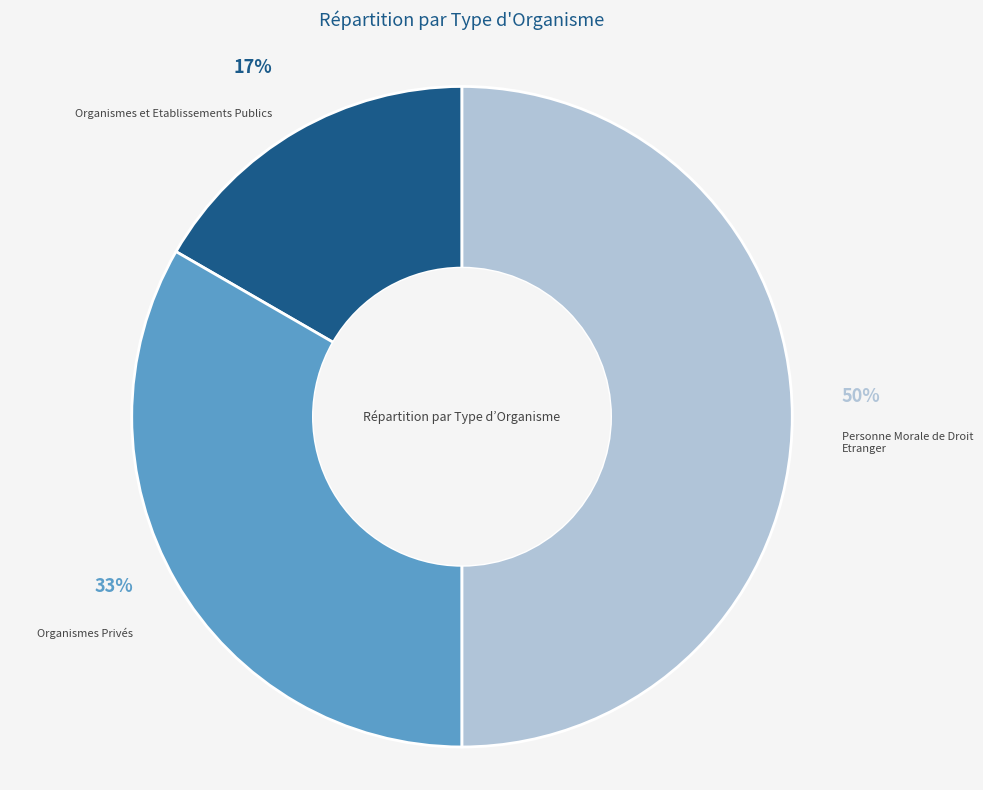

Rank the categories by value from lowest to highest.

Organismes et Etablissements Publics, Organismes Privés, Personne Morale de Droit Etranger